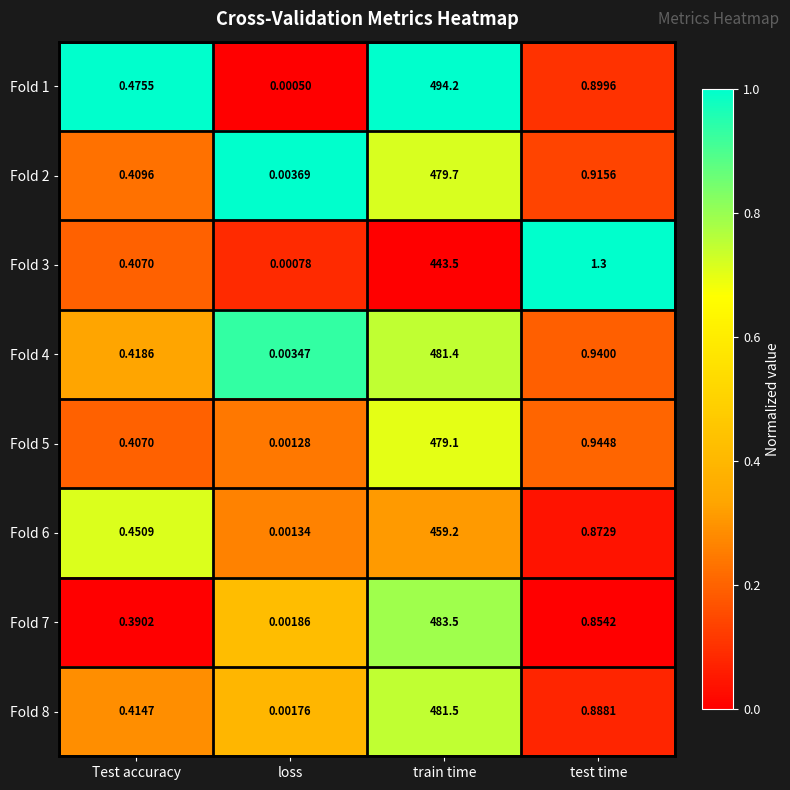

Which category has the lowest value in the Fold 6 series?

loss